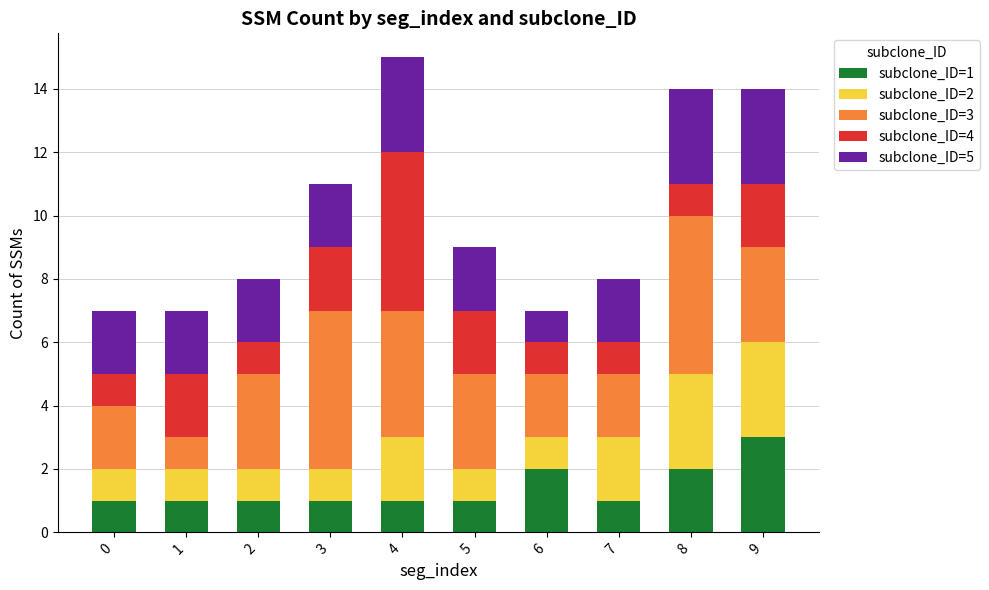

What is the total value across all series at 9?

14